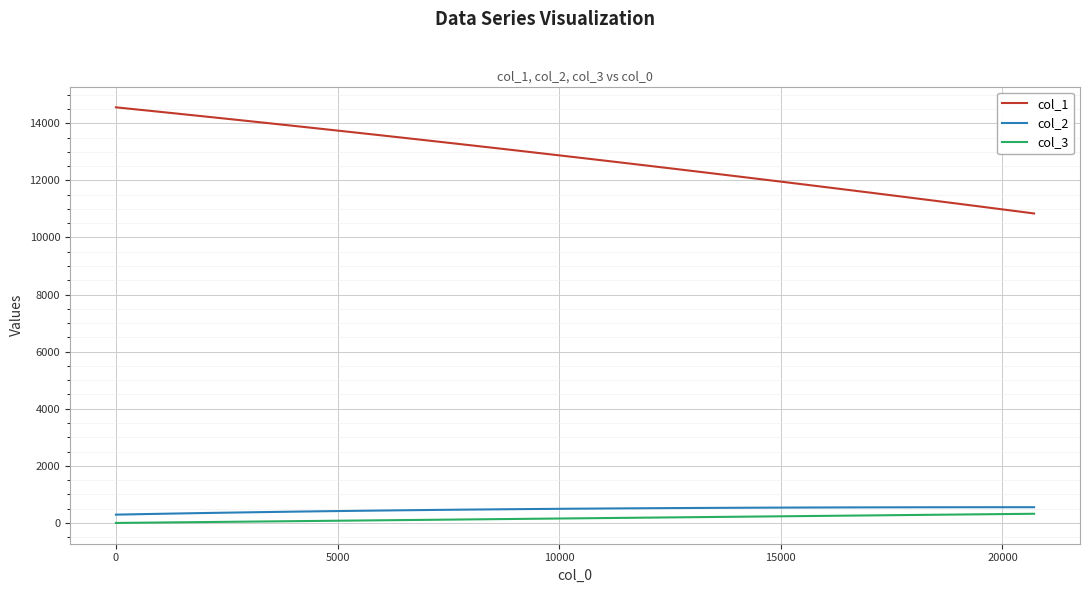

Which series has the largest range (max minus min)?

col_1